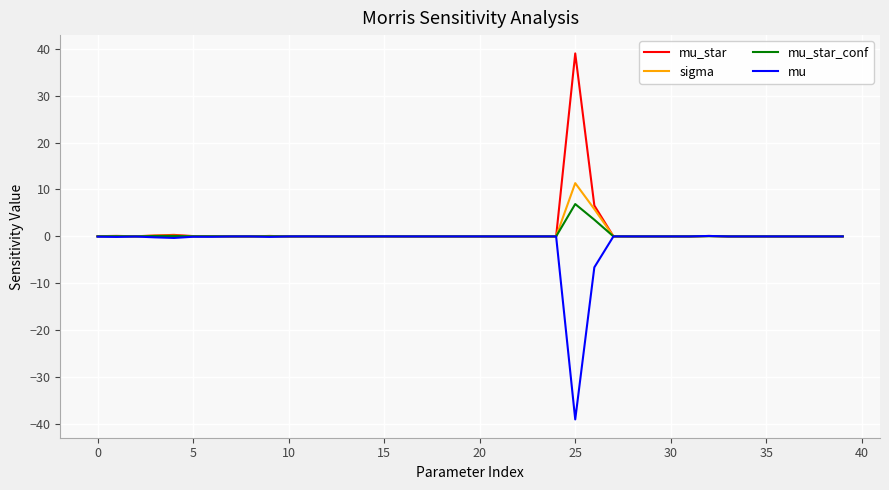

What is the maximum value shown in the chart?

39.0